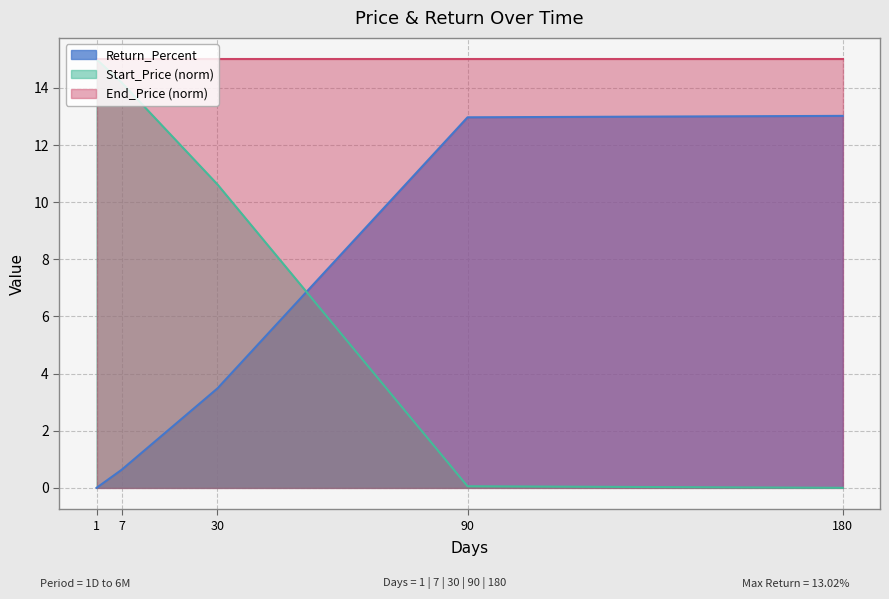

How many data points in Return_Percent are above 3?

3